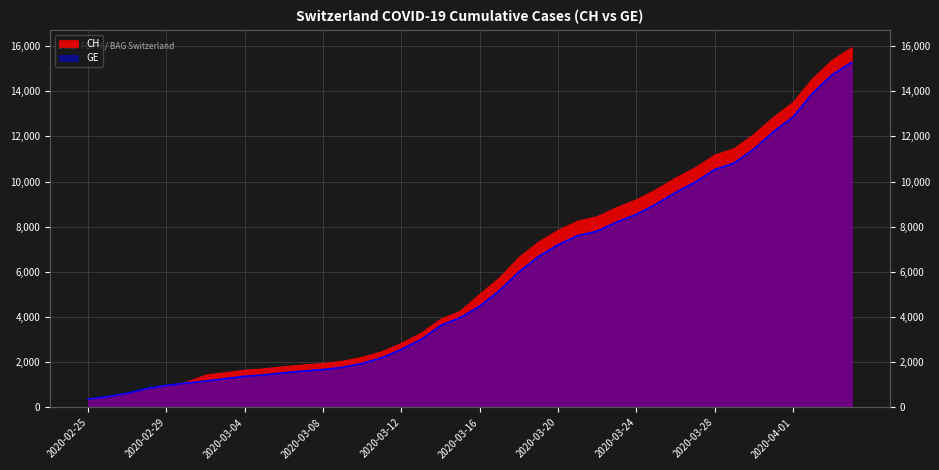

What value does the CH series have at 2020-03-27, to the nearest 50?

10600